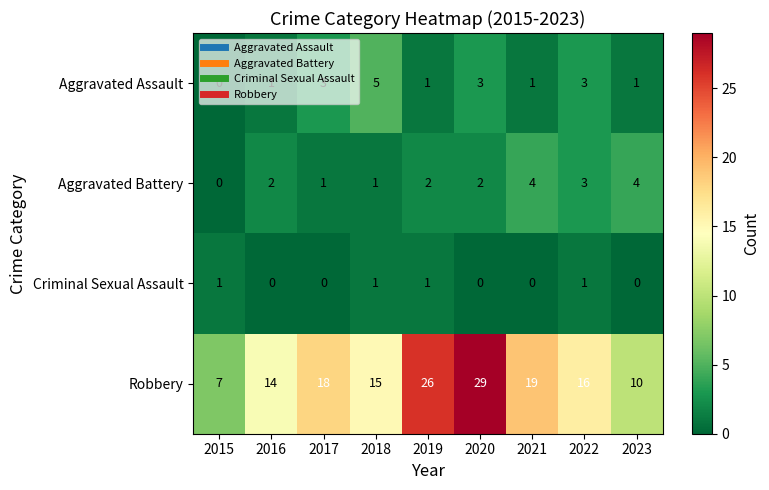

At which label is Robbery closest to 18?

2017